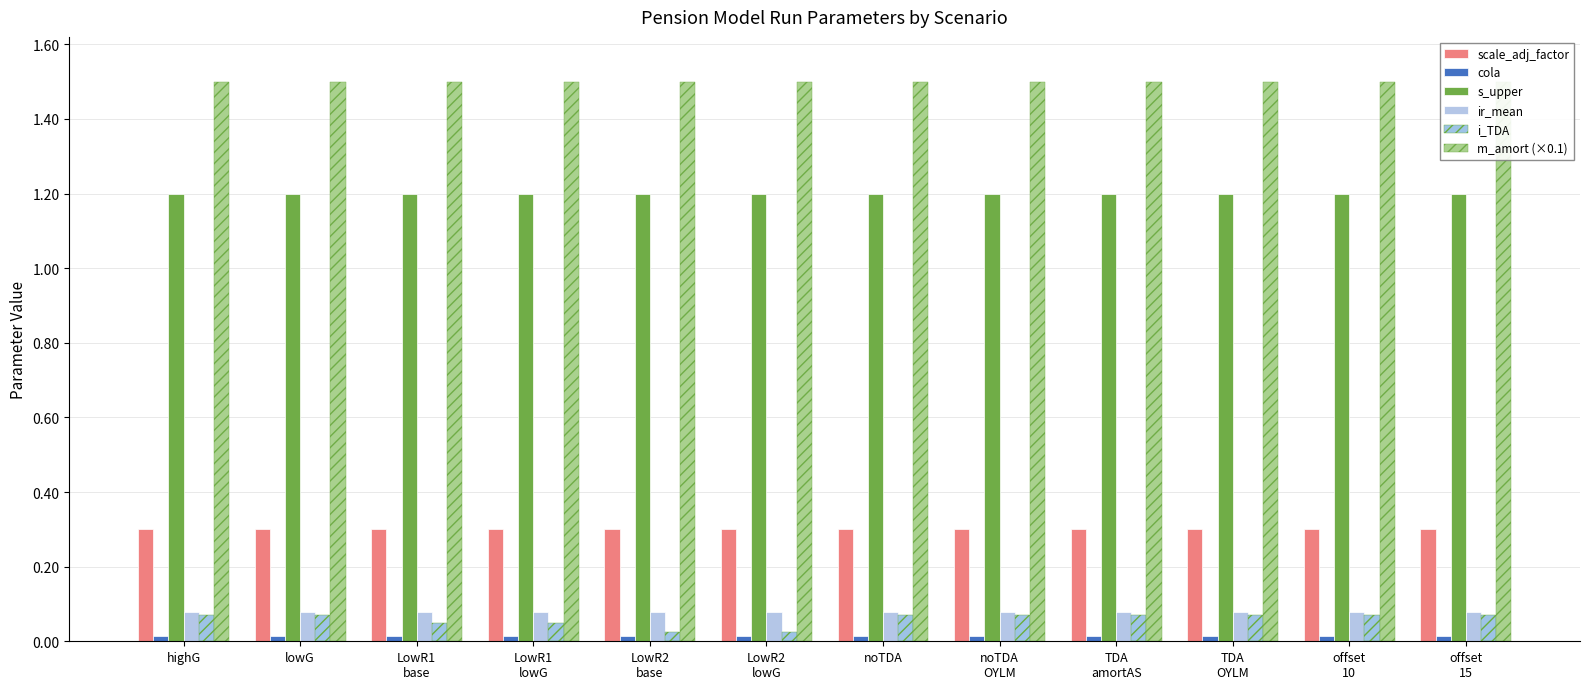

The s_upper series shows 0.5 at LowR1
lowG. True or false?

False